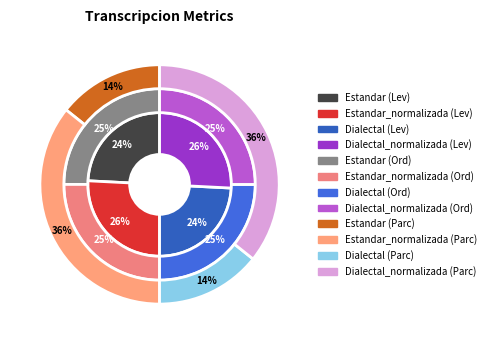

Is it true that Estandar is 14% of the pie?

True